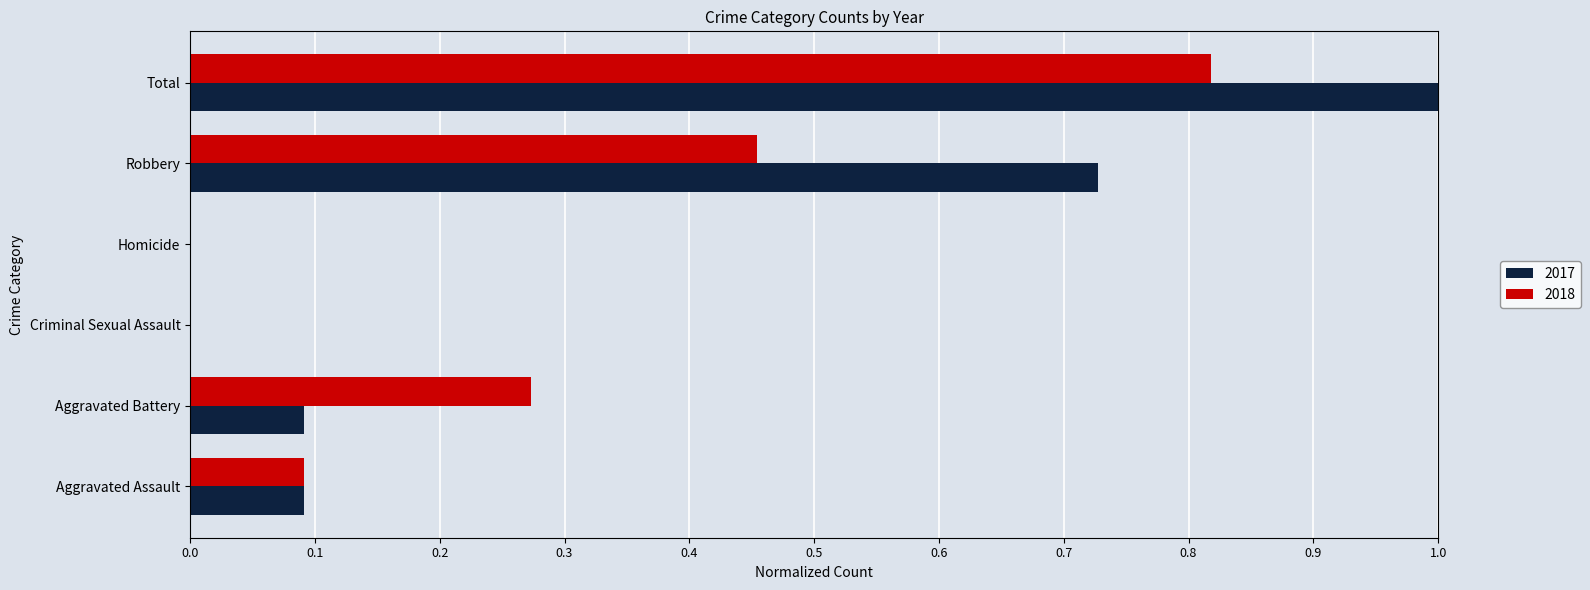

How many distinct data groups are displayed?

2